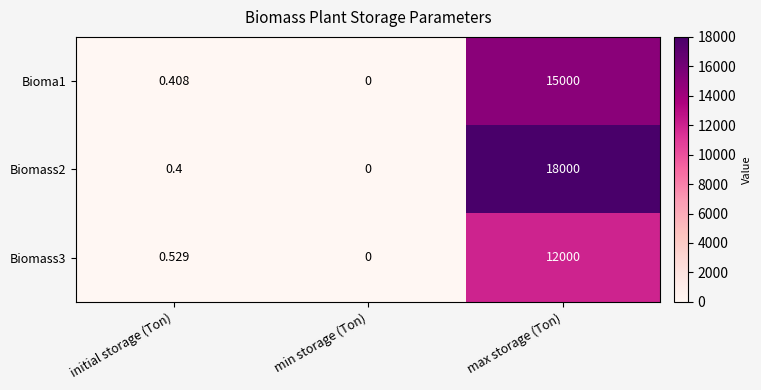

How many positive values does the Bioma1 series have?

2